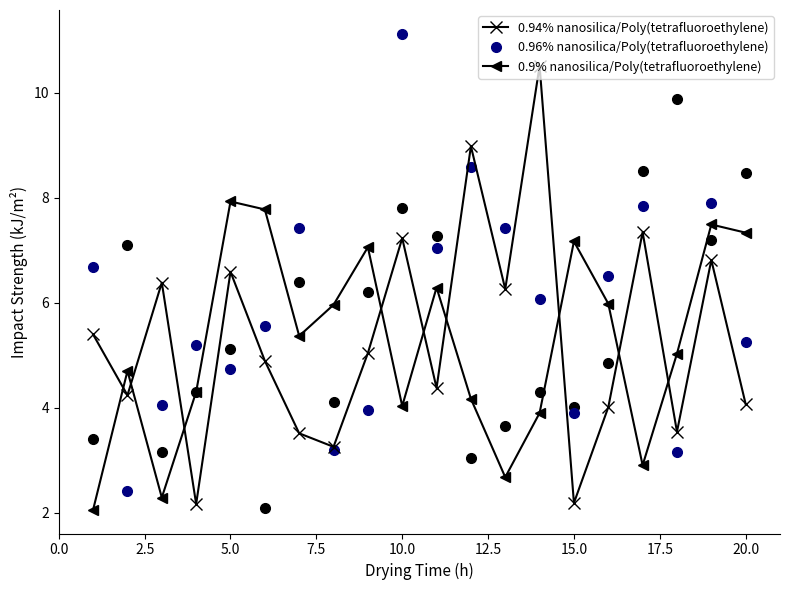

What is the average value of the 0.96% nanosilica/Poly(tetrafluoroethylene) series?

5.9